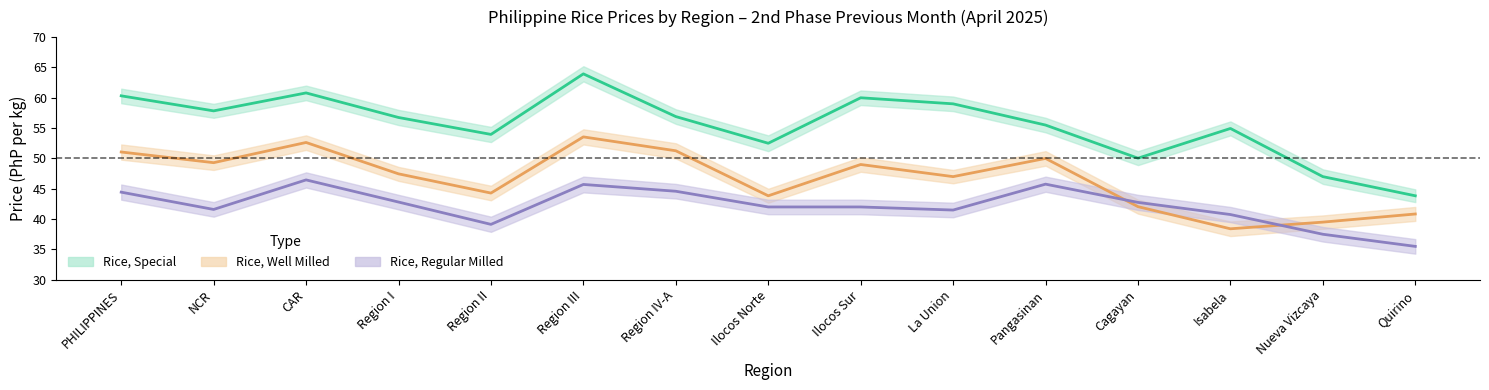

List the labels in order of Rice, Special (2nd Phase Prev) value, smallest first.

Quirino, Nueva Vizcaya, Cagayan, Ilocos Norte, Region II, Isabela, Pangasinan, Region I, Region IV-A, NCR, La Union, Ilocos Sur, PHILIPPINES, CAR, Region III